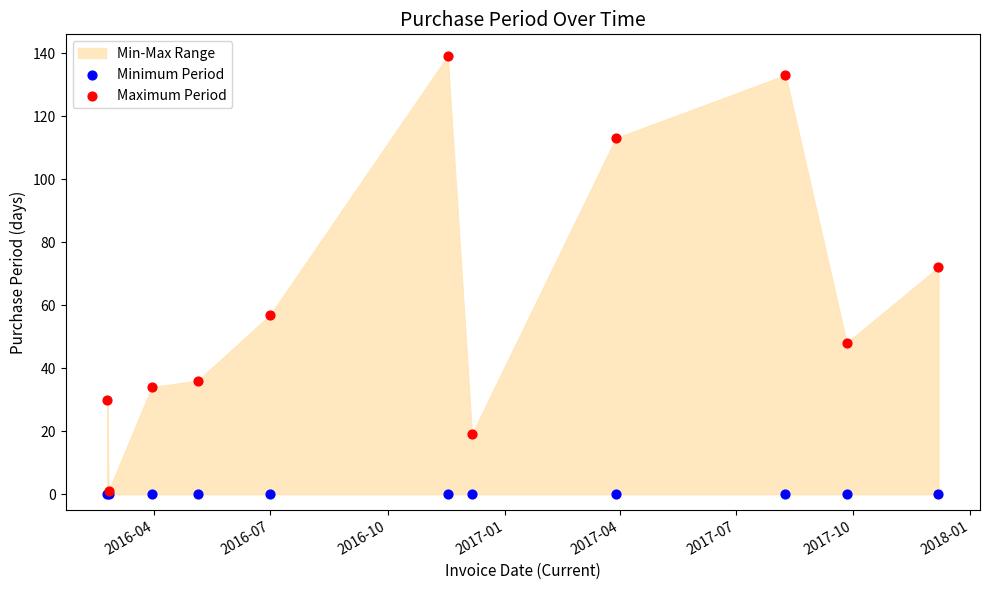

In the Maximum Period series, what Y value is closest to 70?

72